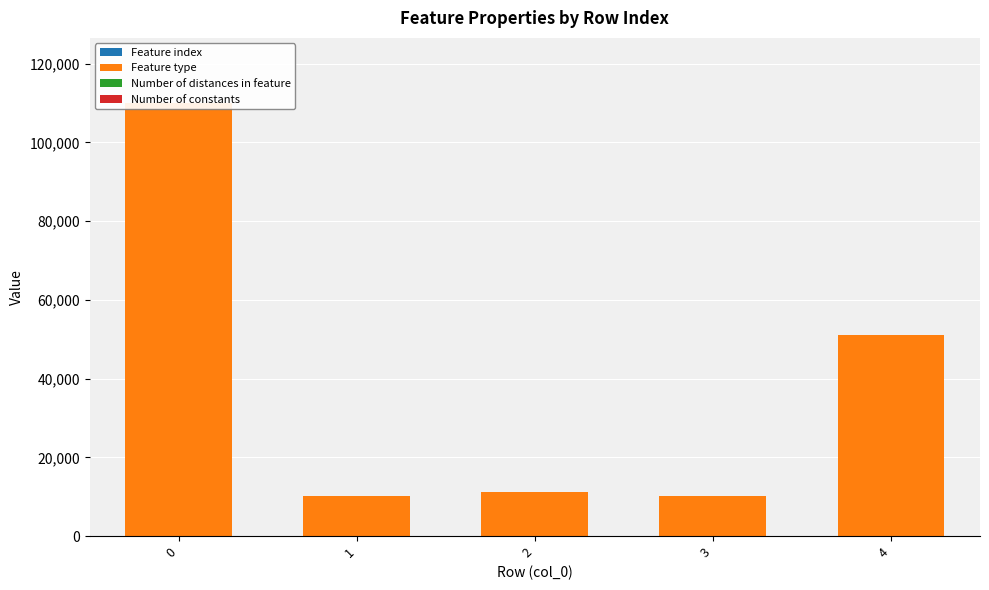

Rank the series at 4 from highest to lowest value.

Feature type, Feature index, Number of distances in feature, Number of constants